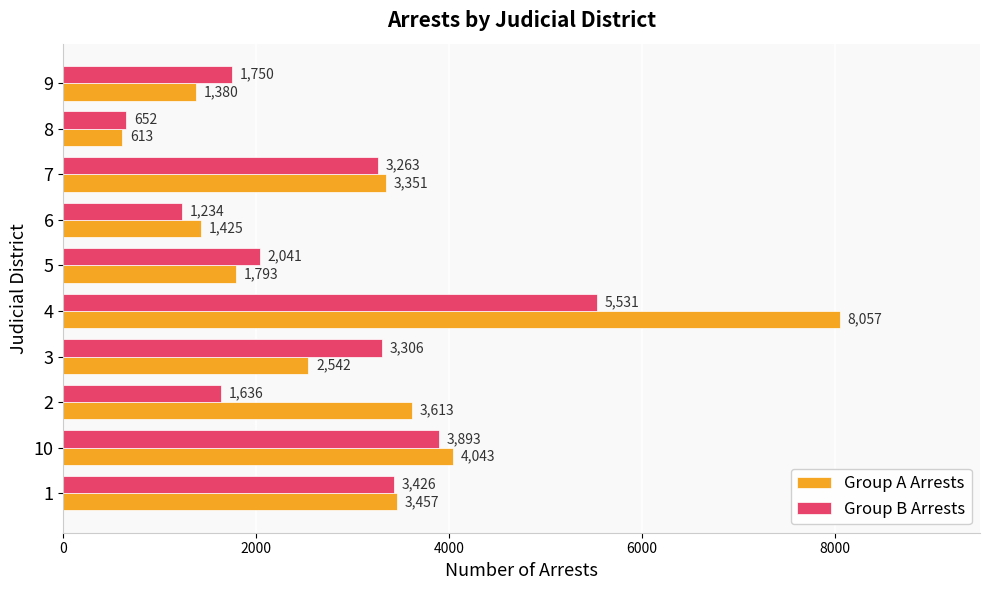

What is the highest value of the Group A Arrests series?

8057